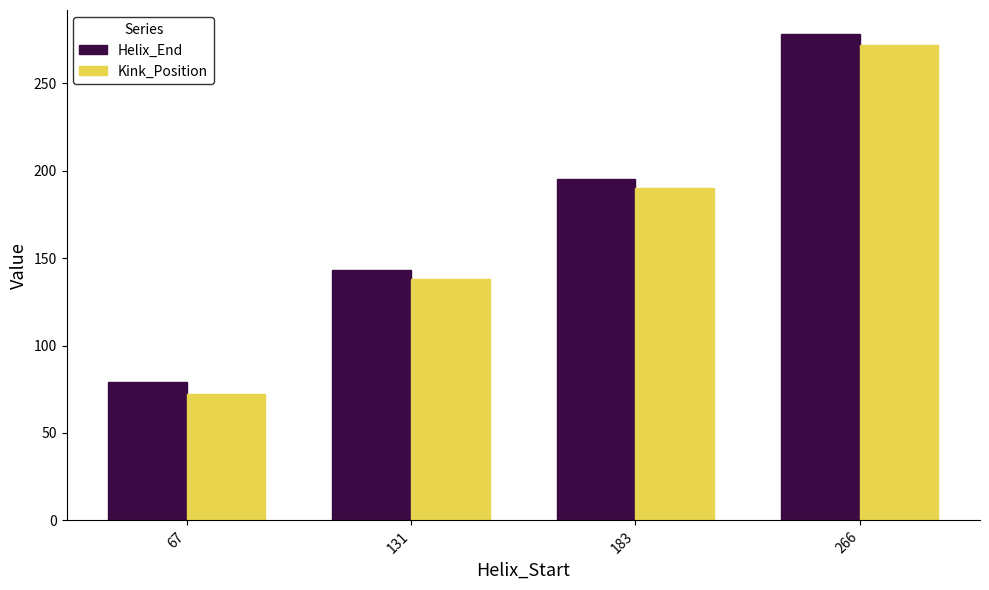

At which category is the sum across all series the highest?

266